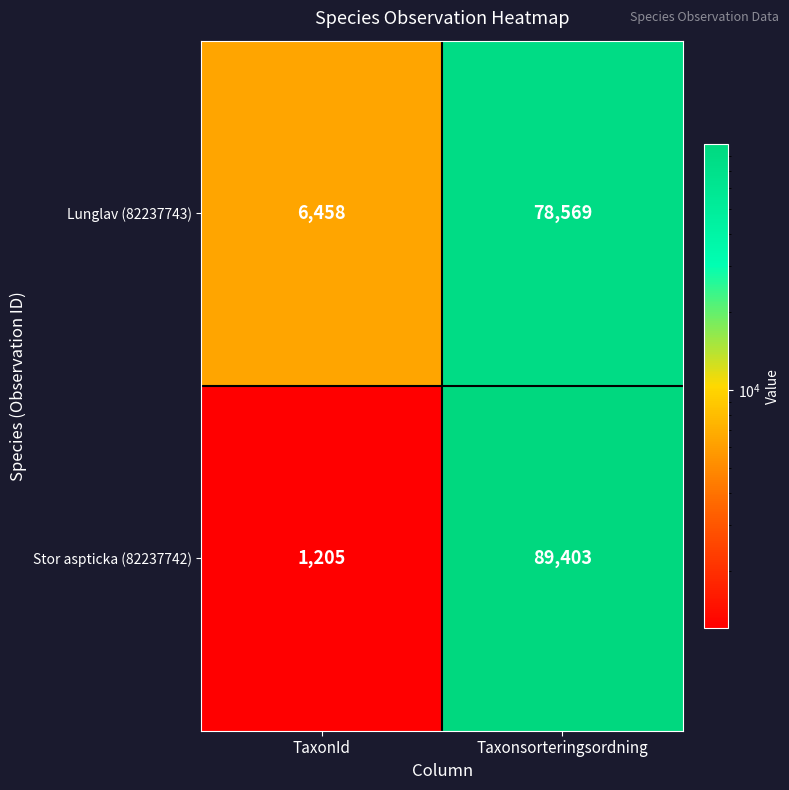

Reading left to right, transcribe all the data shown in this chart.

Lunglav (82237743): TaxonId=6458	Taxonsorteringsordning=78569
Stor aspticka (82237742): TaxonId=1205	Taxonsorteringsordning=89403